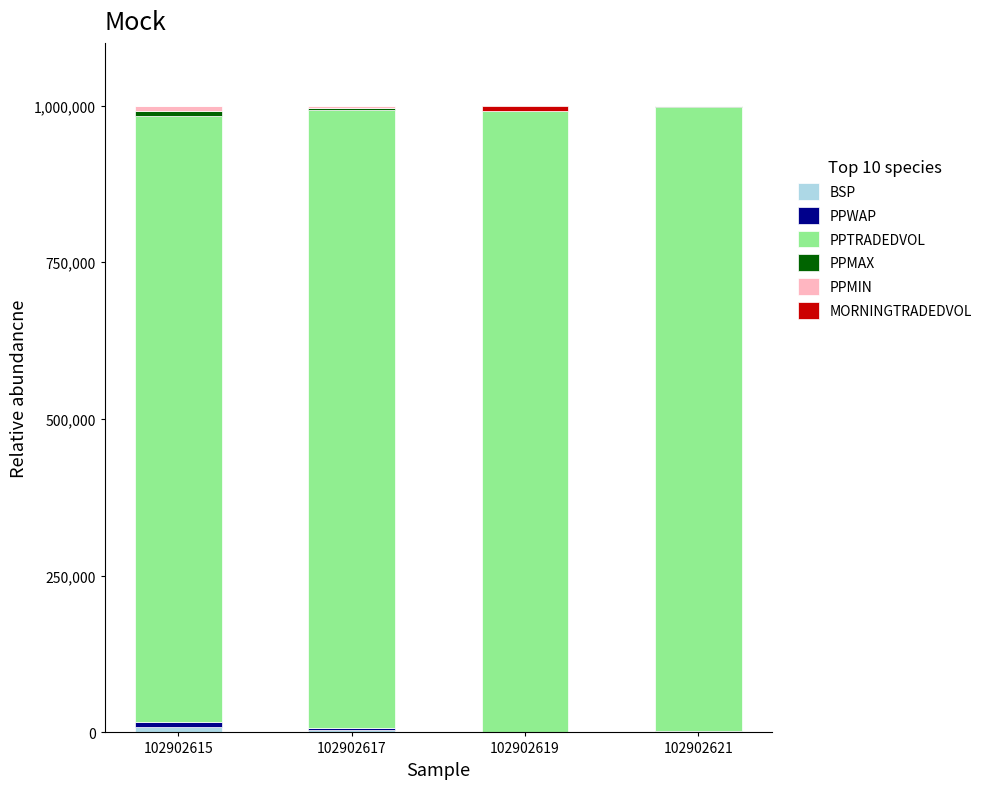

How many categories are shown in the chart?

4